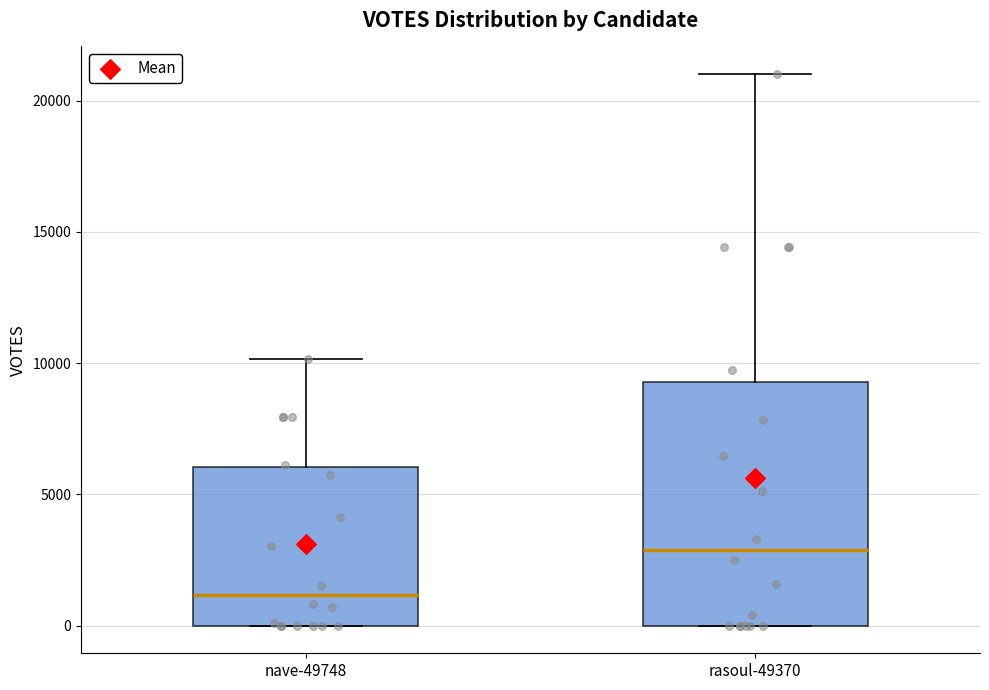

Where is the lower edge of the box for nave-49748 on the y-axis? The values are not printed on the chart, so give them approximately, as read against the axis.

0